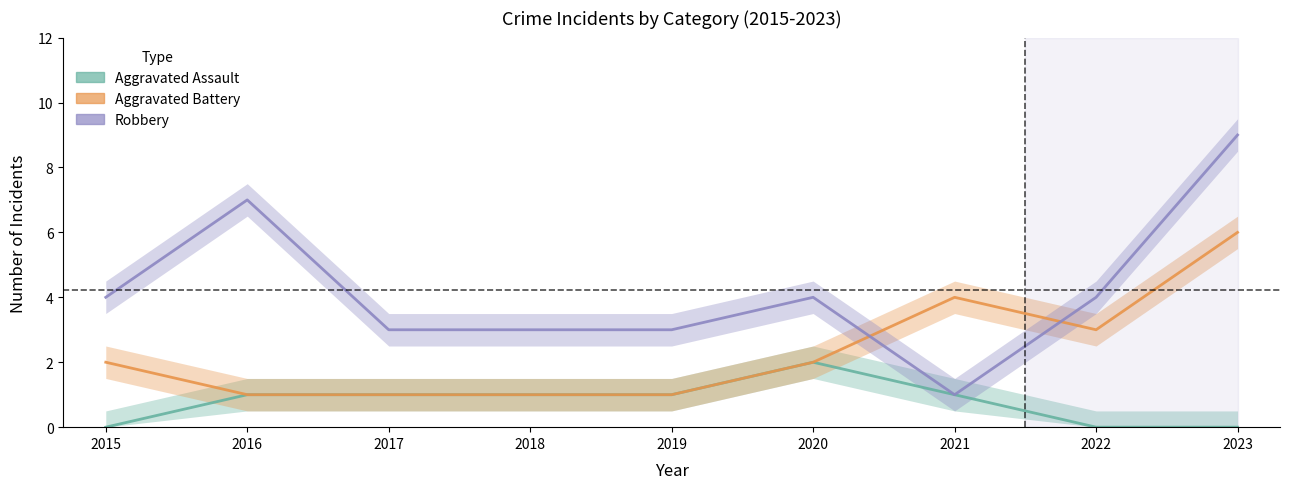

Which category has the lowest value in the Aggravated Battery series?

2016